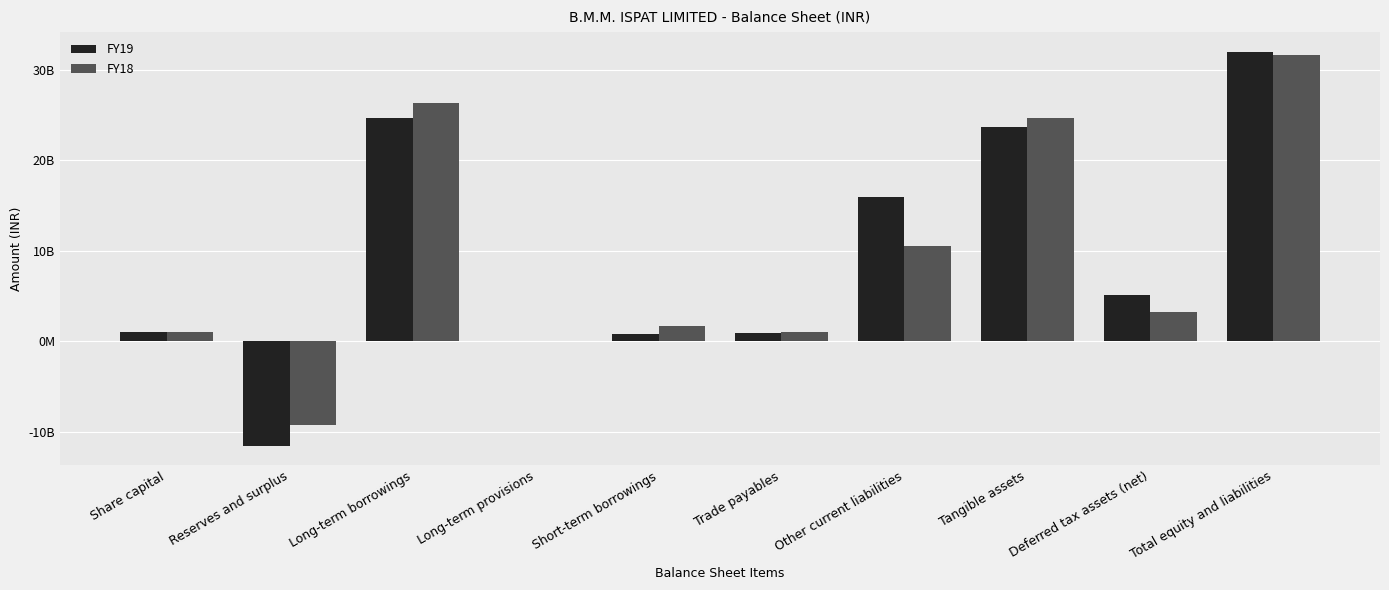

What are all the series names shown in the legend?

FY19, FY18